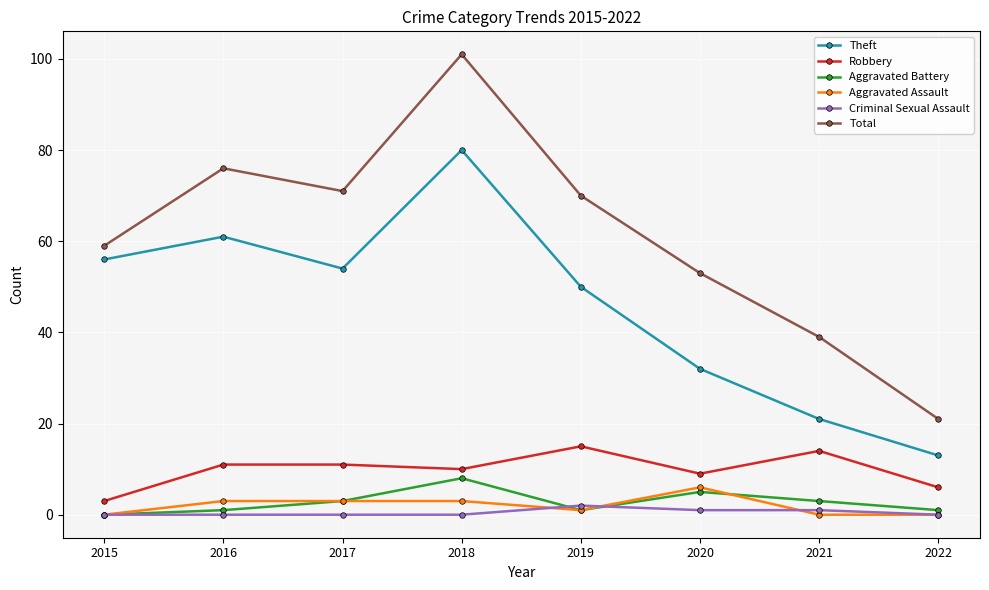

What is the sum of all Aggravated Assault values?

16